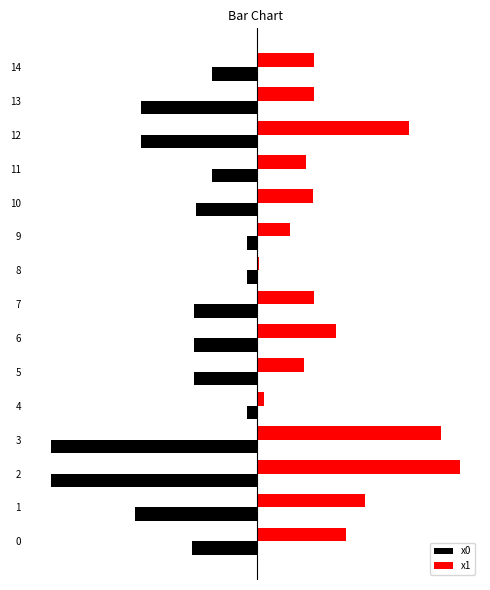

Which series has the largest total across all categories?

x1